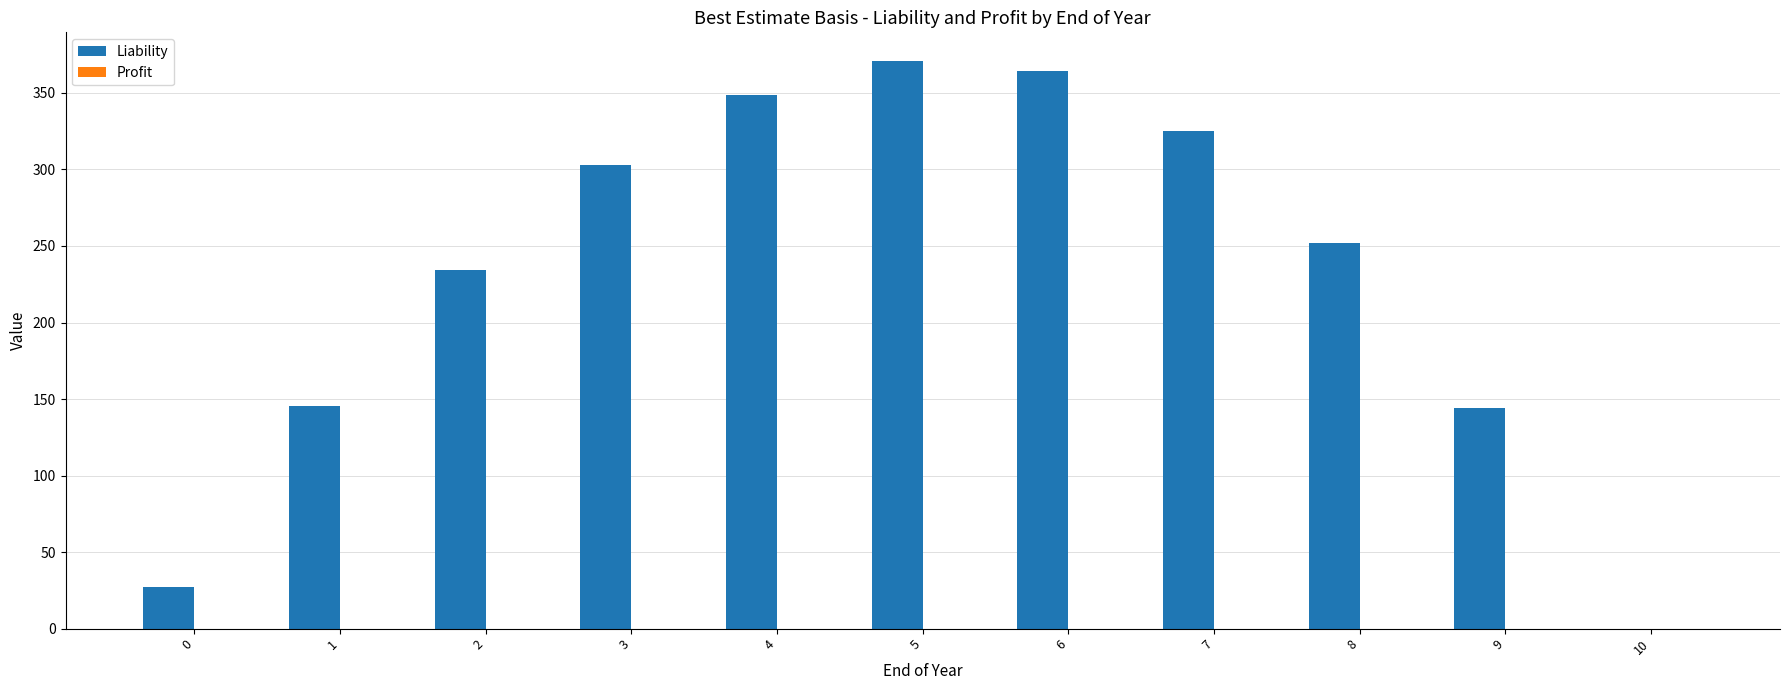

What is the sum of the values at 2 and 9?

378.2